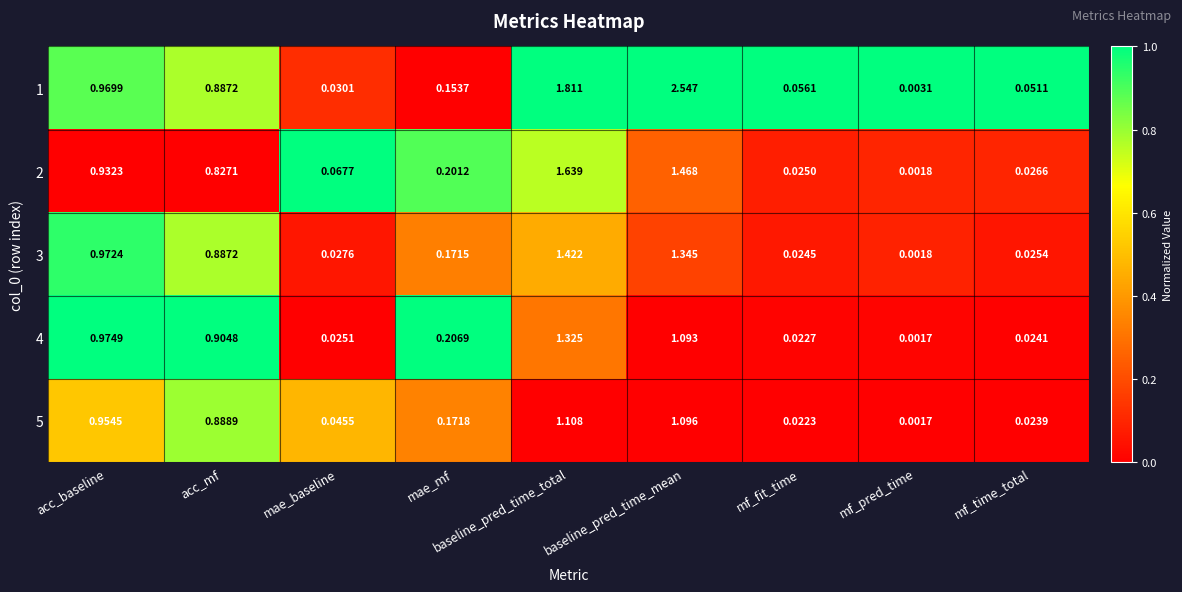

At which category does the chart reach its minimum across all series?

mf_pred_time